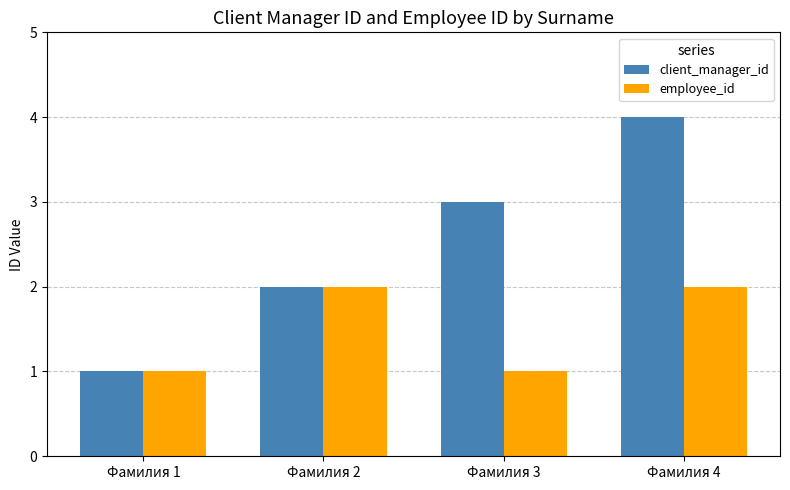

Is the value of client_manager_id at Фамилия 4 greater than the value of employee_id at Фамилия 2?

Yes